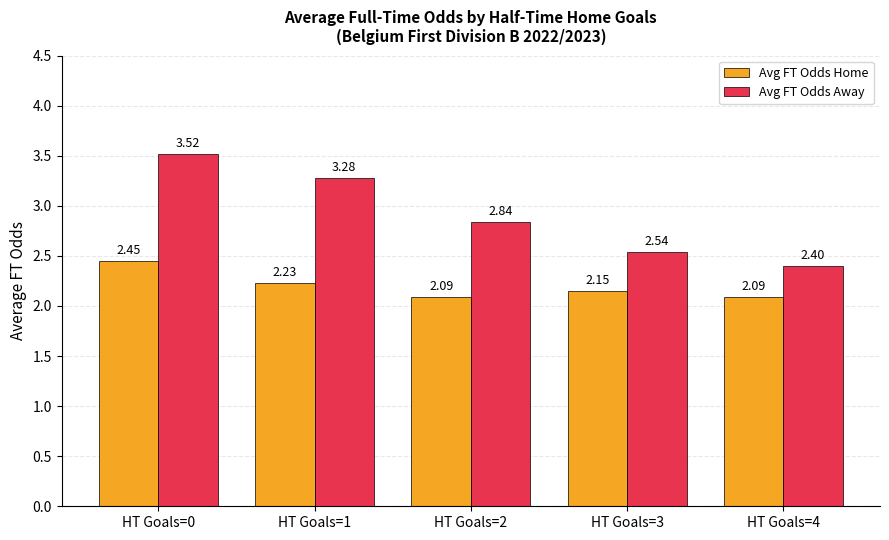

Is it true that Avg FT Odds Home equals 0.7 at HT Goals=4?

False